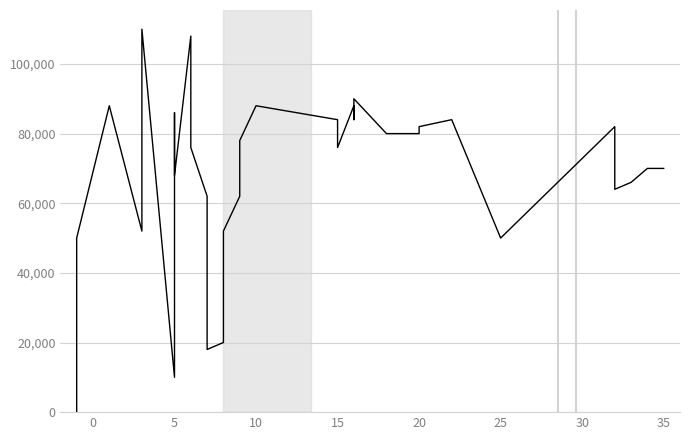

What is the ratio of the value at 15 to the value at 10?

0.9